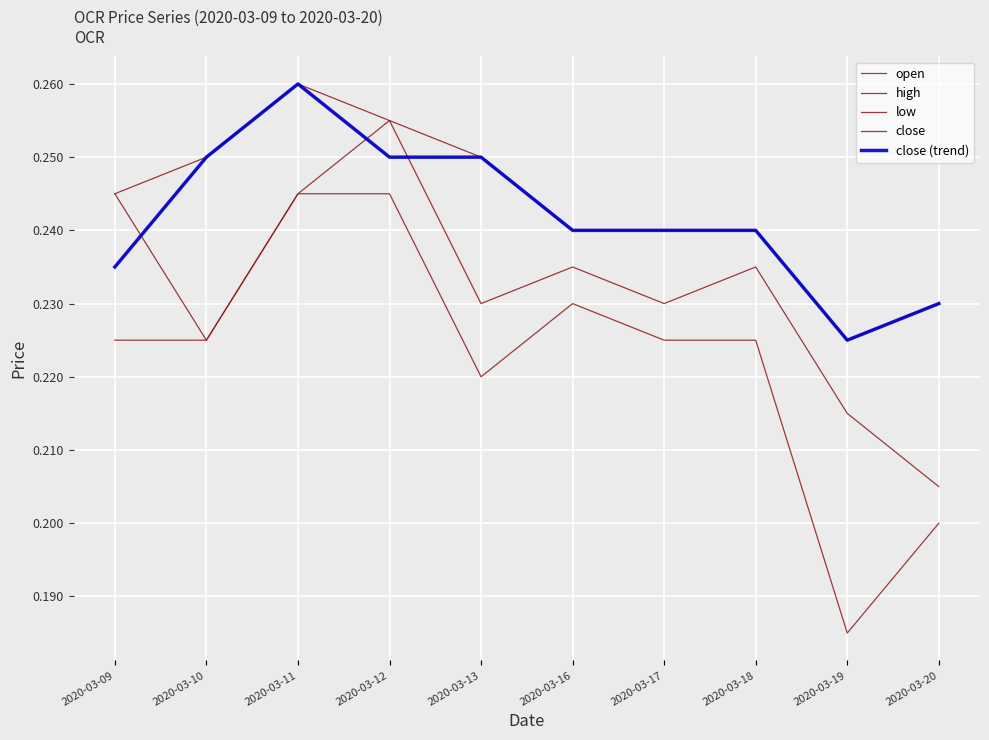

Does the chart have visible grid lines?

Yes